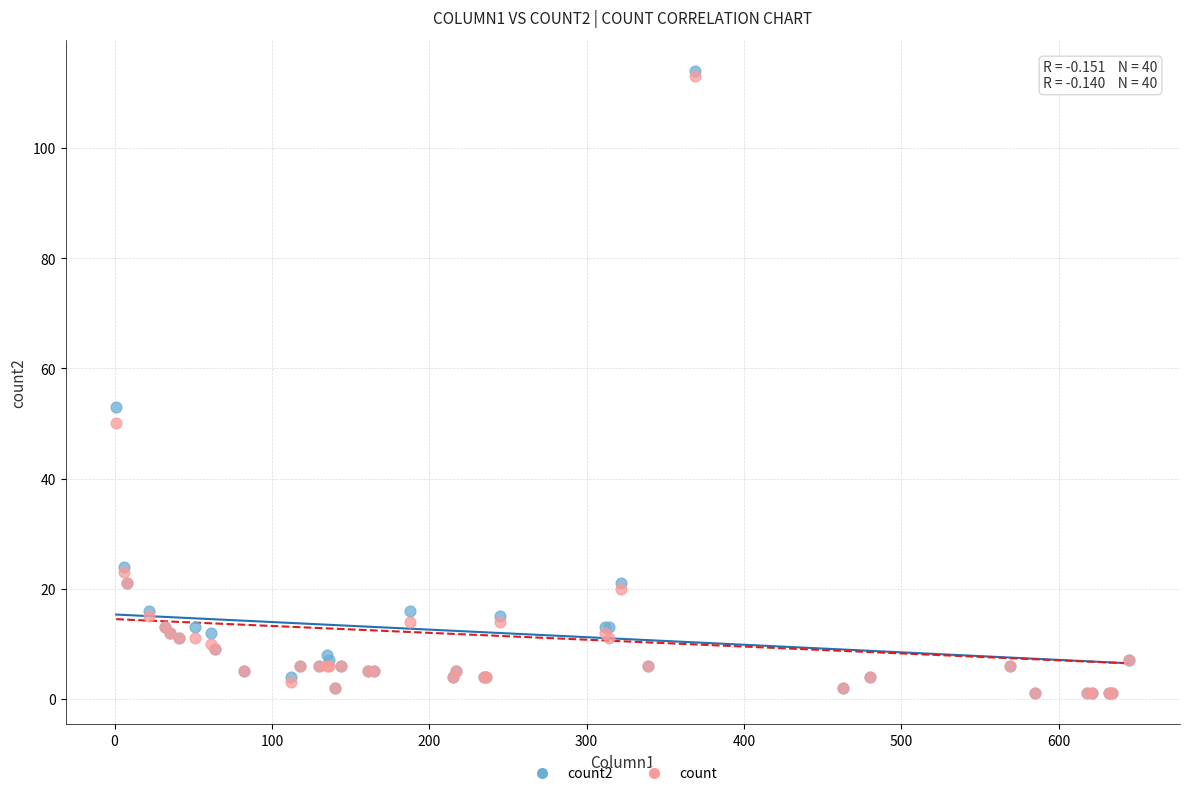

In the count series, what Y value is closest to 57?

50